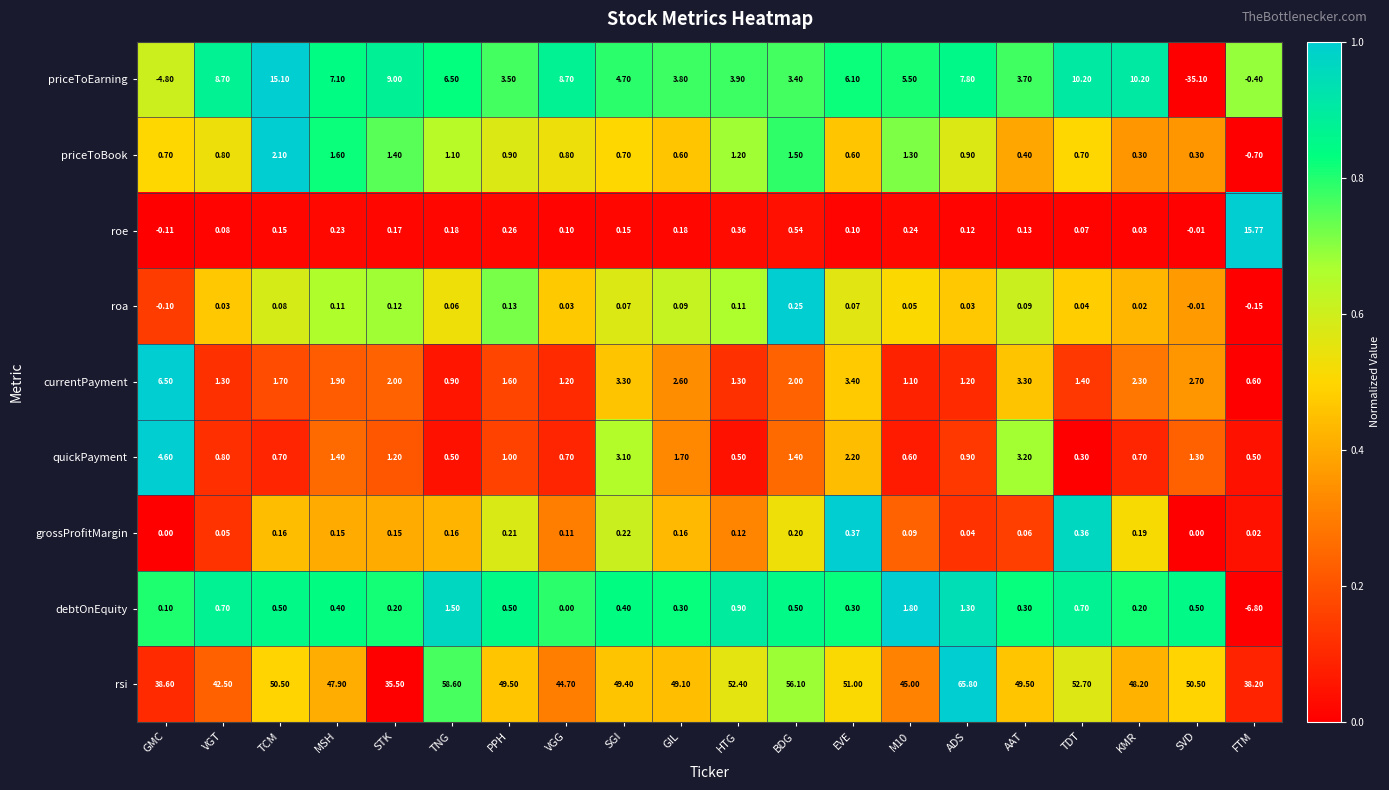

Rank the series at EVE from lowest to highest value.

roa, roe, debtOnEquity, grossProfitMargin, priceToBook, quickPayment, currentPayment, priceToEarning, rsi